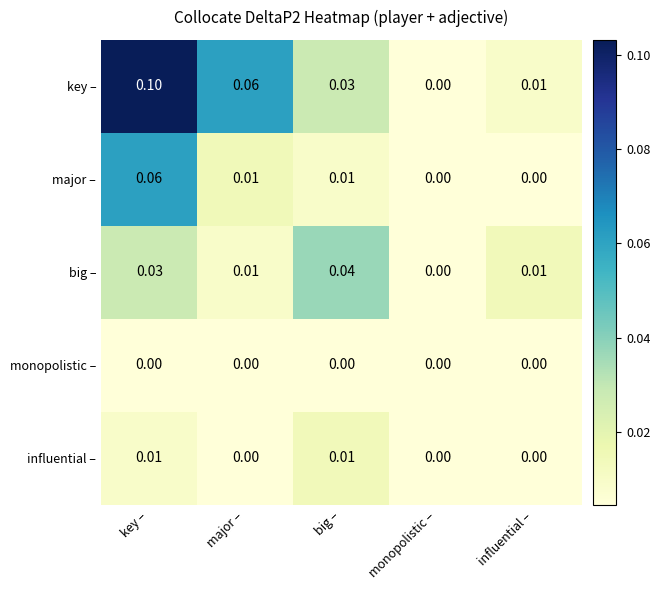

Which series has the largest total across all categories?

key –